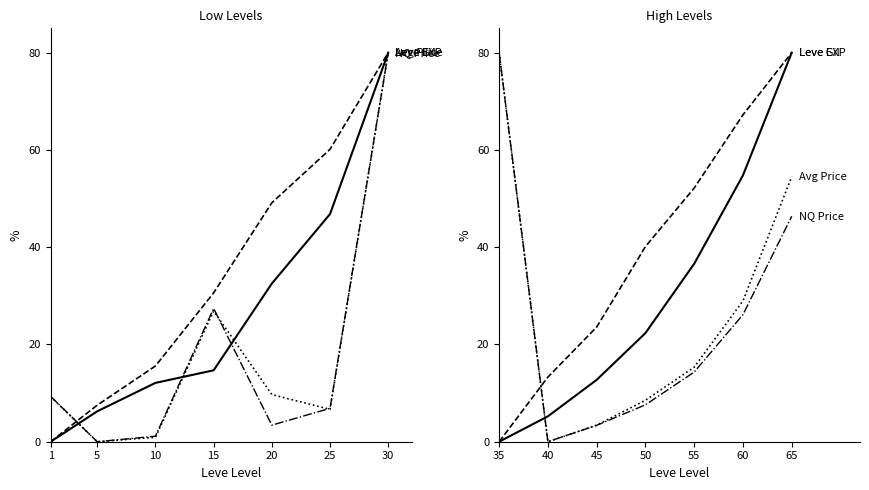

True or false: Avg Price and NQ Price cross at least once.

False